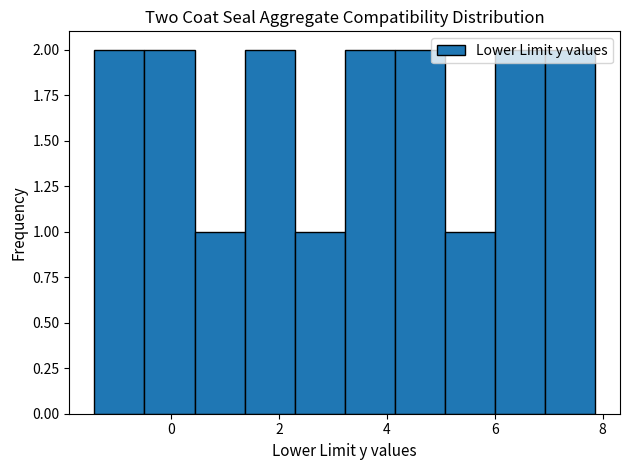

Reading left to right, list every bar in this chart as the range it spans on the x-axis followed by its height. Neither the bar edges nor the heights are printed on the chart, so give them approximately, as read against the axes.

-1.4 to -0.4: 2
-0.4 to 0.4: 2
0.4 to 1.4: 1
1.4 to 2.2: 2
2.2 to 3.2: 1
3.2 to 4.2: 2
4.2 to 5.0: 2
5.0 to 6.0: 1
6.0 to 7.0: 2
7.0 to 7.8: 2